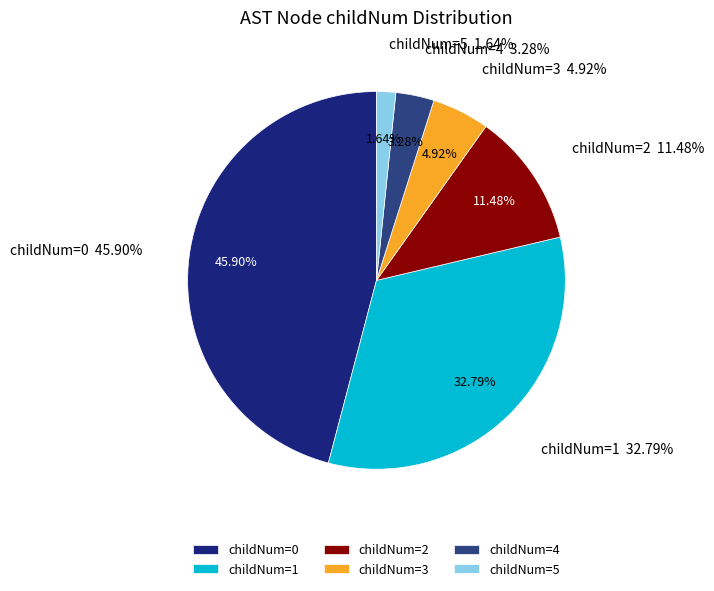

What percentage is the 1 slice, to the nearest percent?

33%